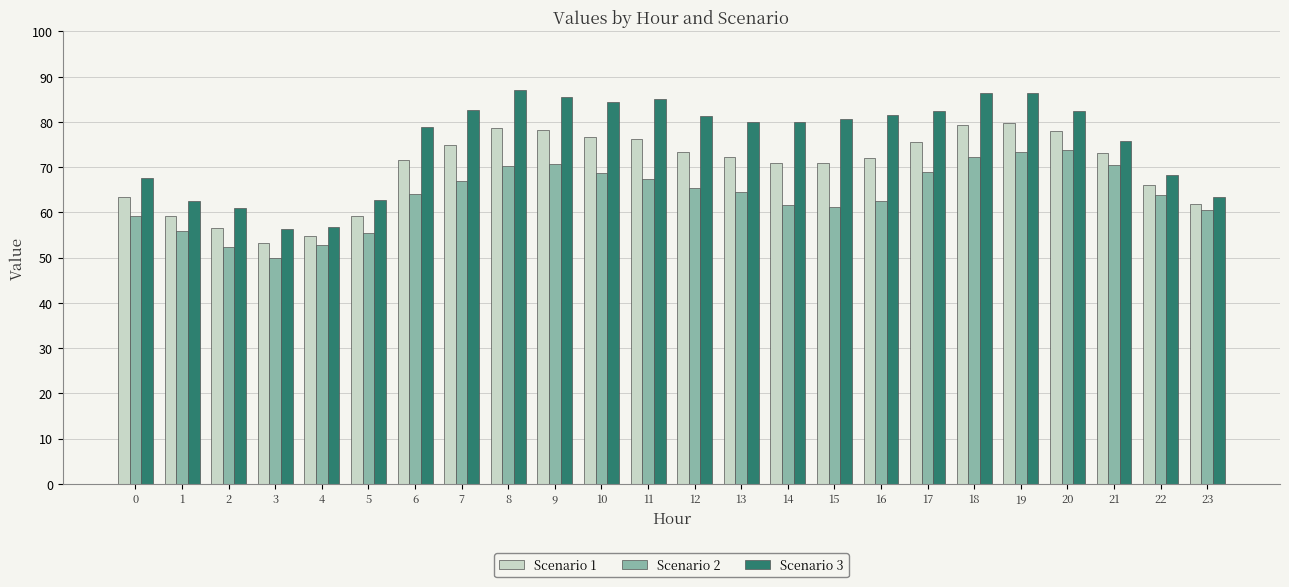

What is the spread (max minus min) of values at 21?

5.4